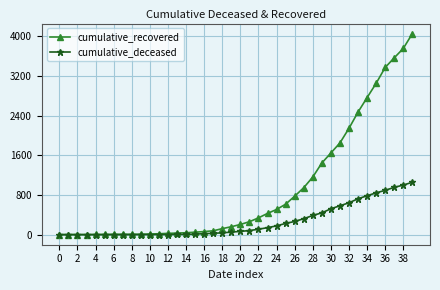

Which series has the widest spread of values?

cumulative_recovered